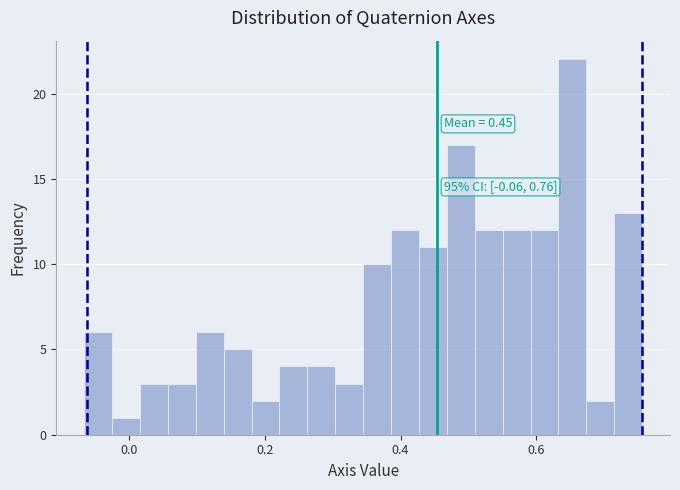

Read against the x-axis, roughly where is the centre of the tallest bar?

0.66